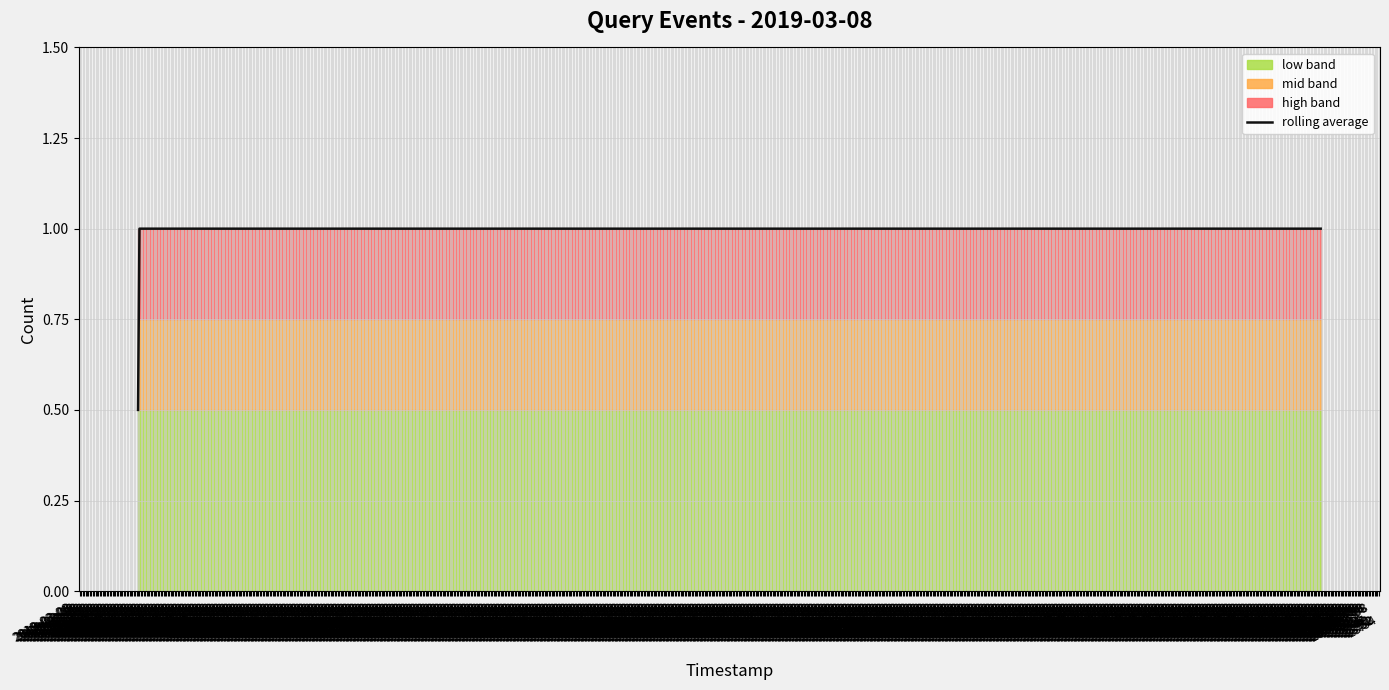

True or false: the data has more than 1 interior local peaks.

False